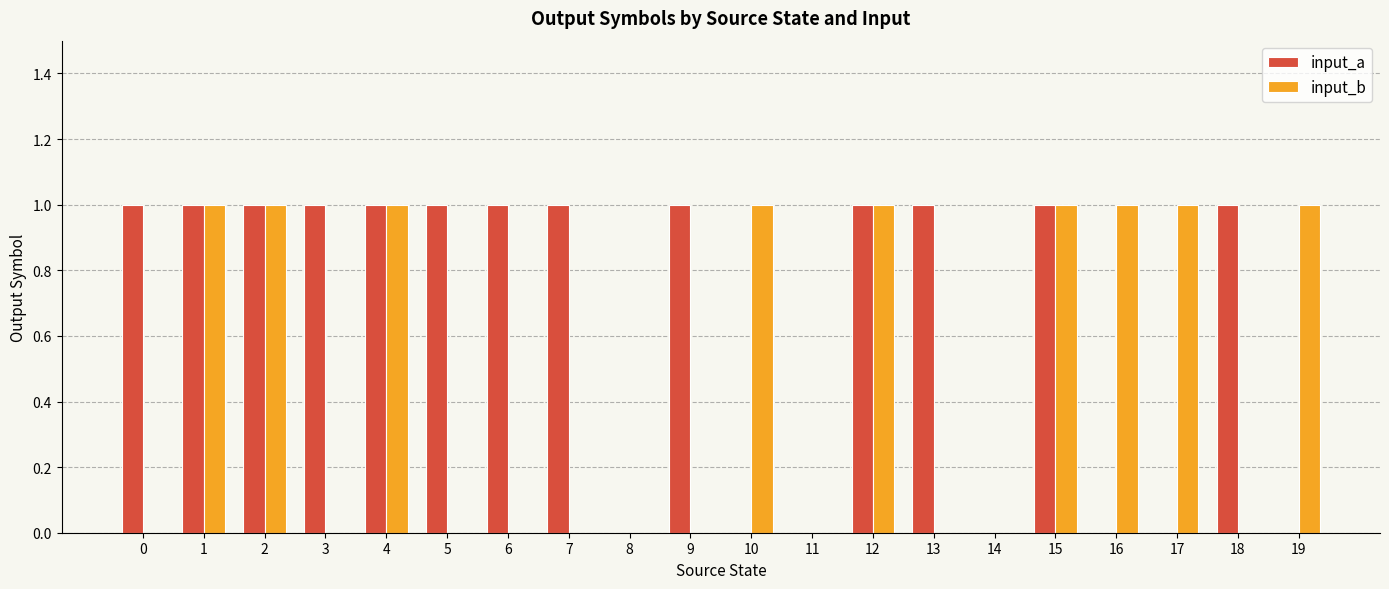

The input_a series shows 0 at 11. True or false?

True